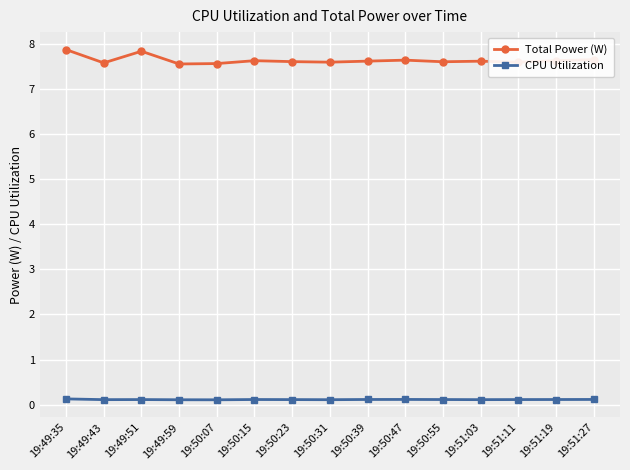

Is the value of Total Power (W) at 19:50:31 greater than the value of CPU Utilization at 19:50:31?

Yes